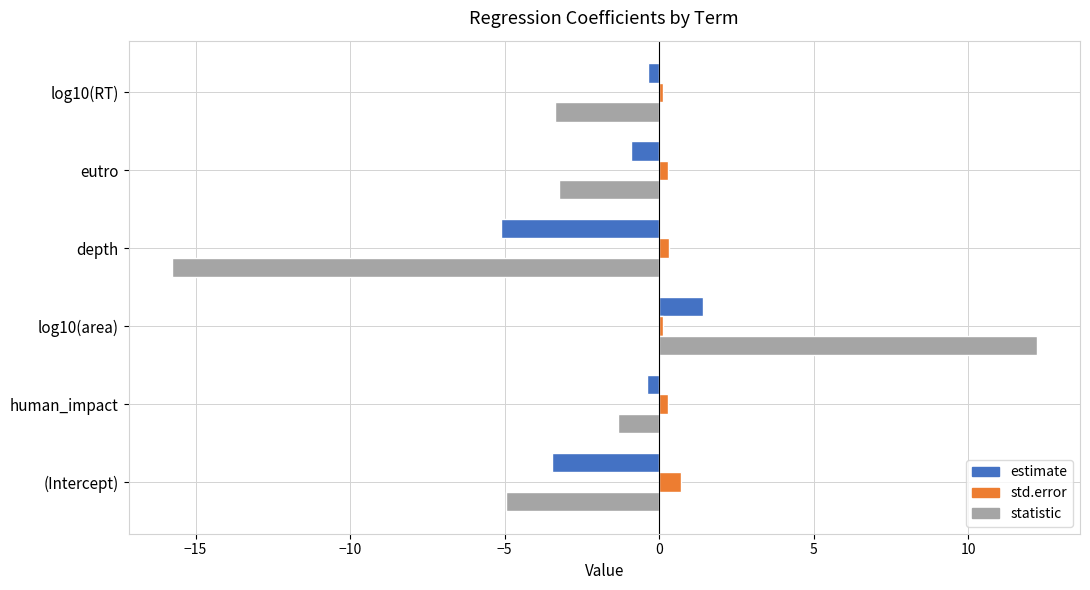

True or false: statistic has a value of 6.6 at log10(area).

False